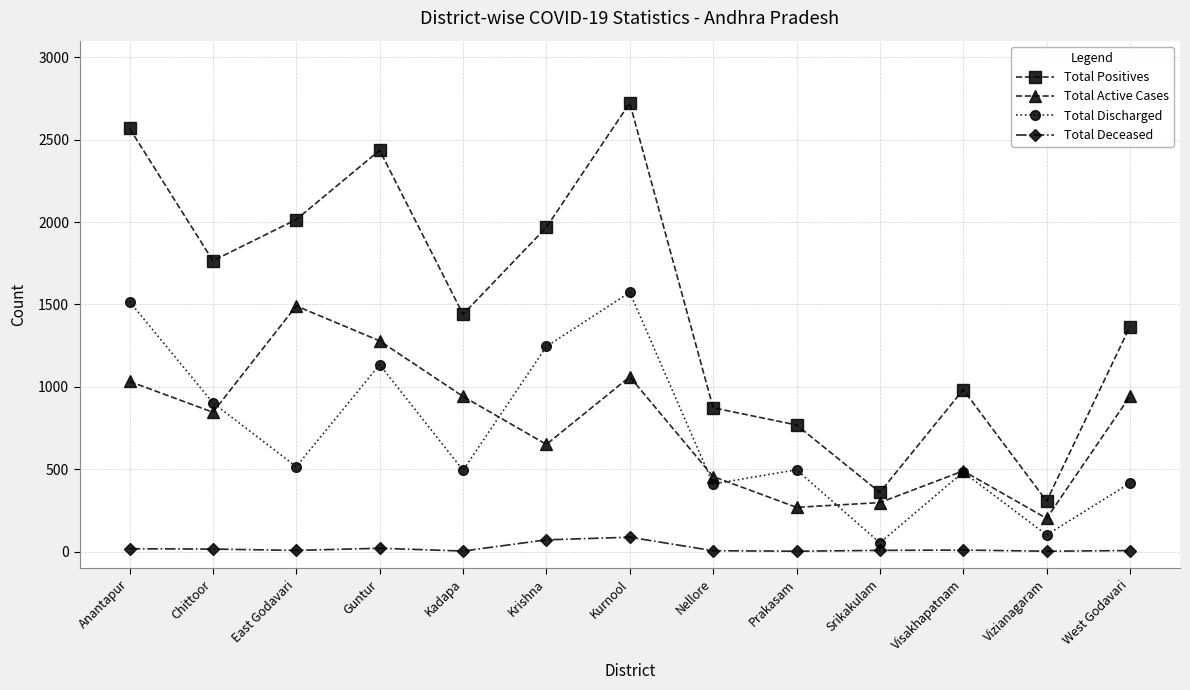

What is the total value across all series at Prakasam?

1538